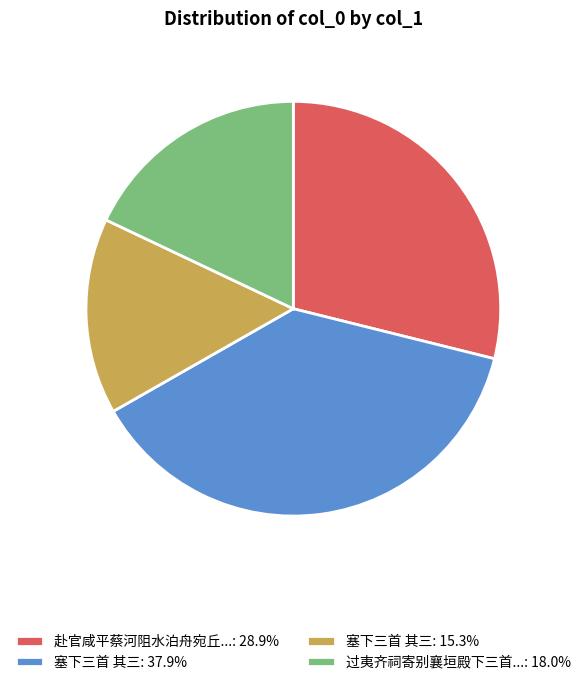

What is the ratio of the value at 赴官咸平蔡河阻水泊舟宛丘...: 28.9% to the value at 塞下三首 其三: 15.3%?

1.9